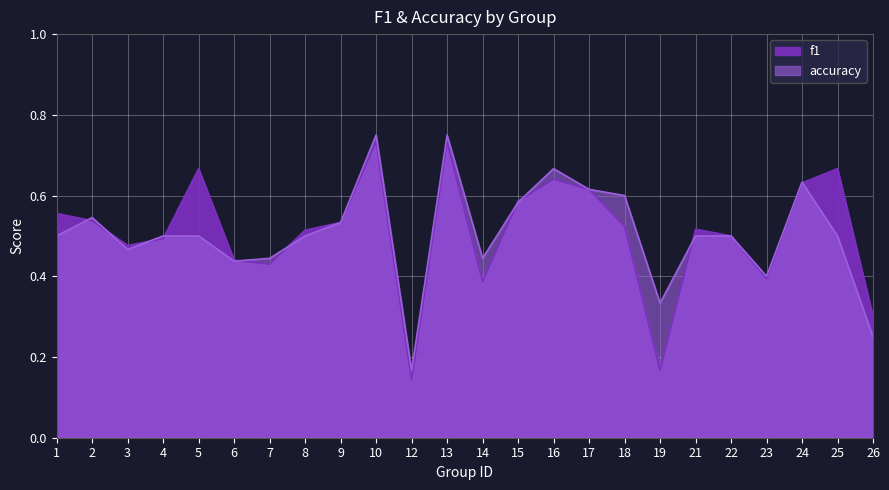

Count the number of categories in the chart.

24